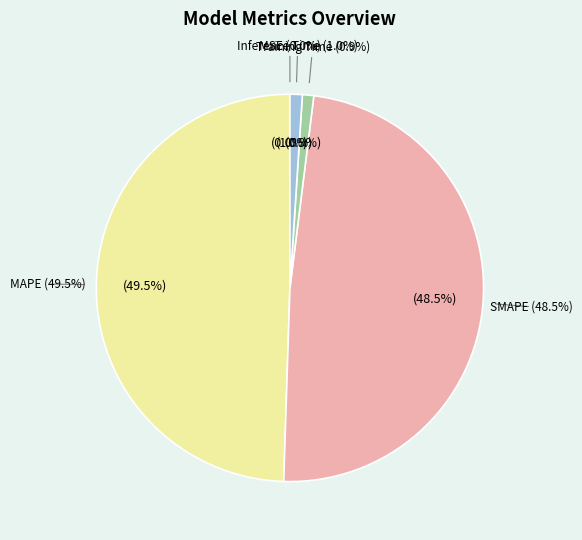

Rank the categories by value from highest to lowest.

MAPE, SMAPE, Inference Time, Training Time, MSE